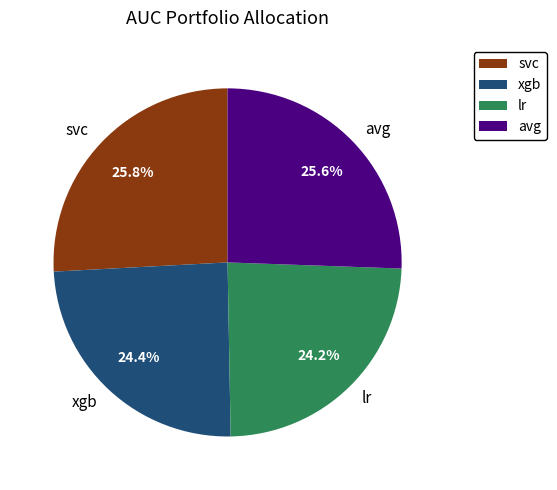

Is lr the majority of the pie?

No